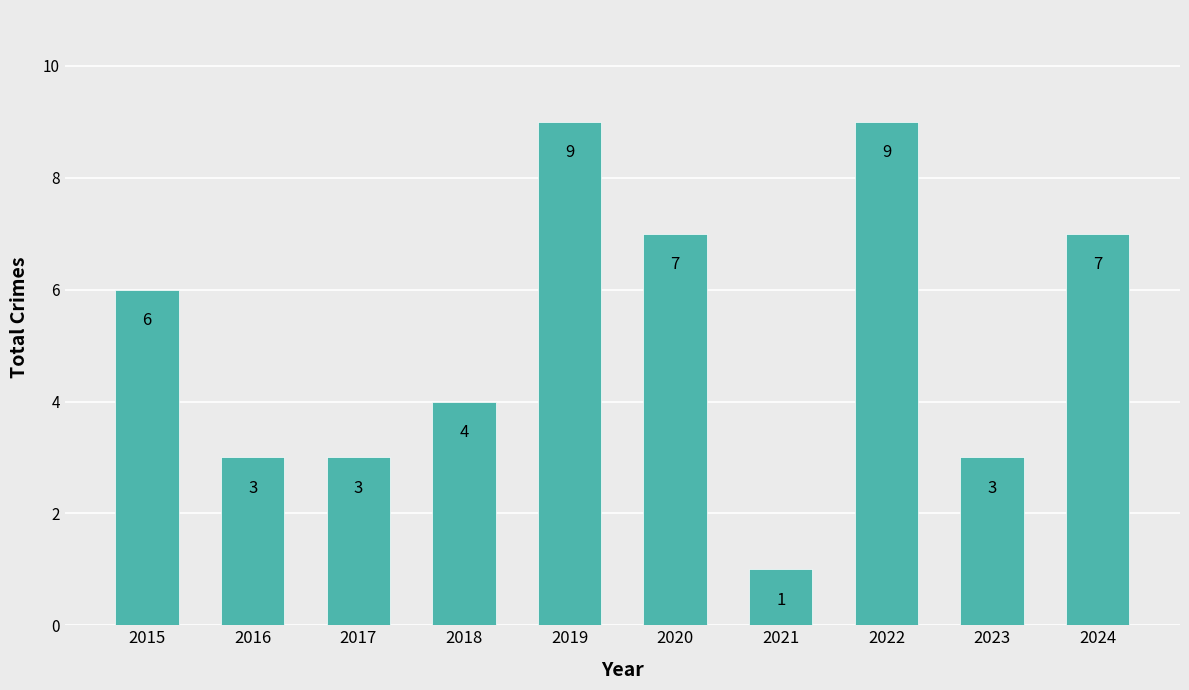

Approximately how many times larger is the value at 2017 compared to 2019?

0.3